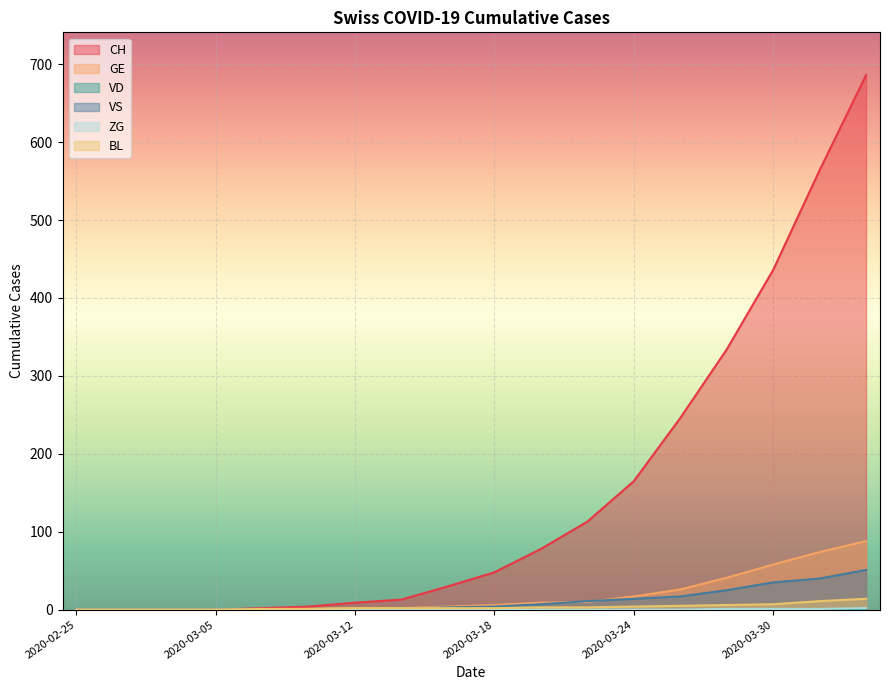

How many lines are shown in the chart?

6